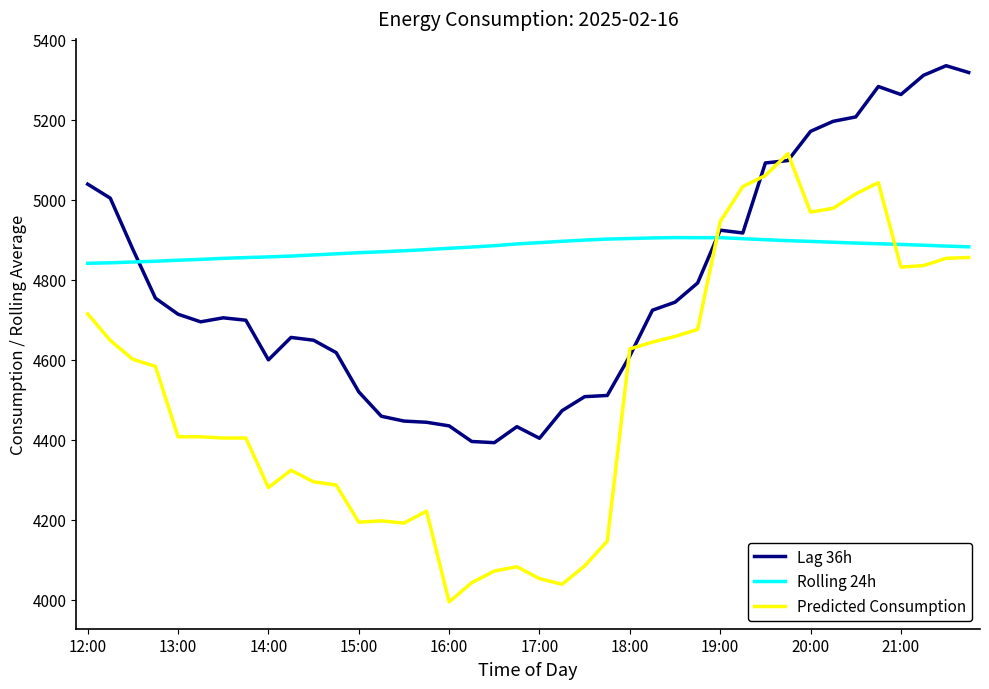

Which series has the largest range (max minus min)?

Predicted Consumption